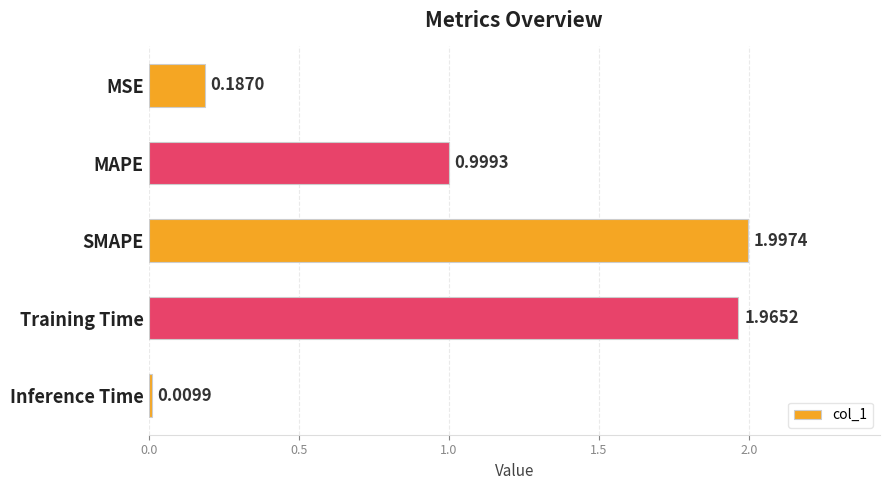

Between Training Time and SMAPE, which is larger?

SMAPE